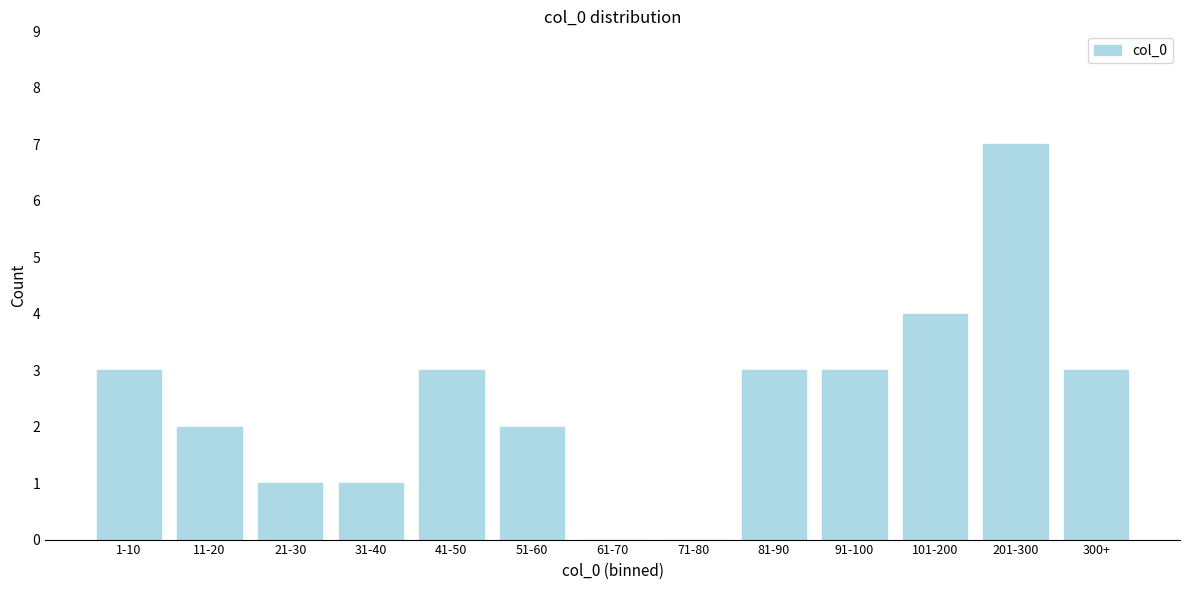

Reading right to left, list all the values displayed in this chart.

300+=3	201-300=7	101-200=4	91-100=3	81-90=3	71-80=0	61-70=0	51-60=2	41-50=3	31-40=1	21-30=1	11-20=2	1-10=3